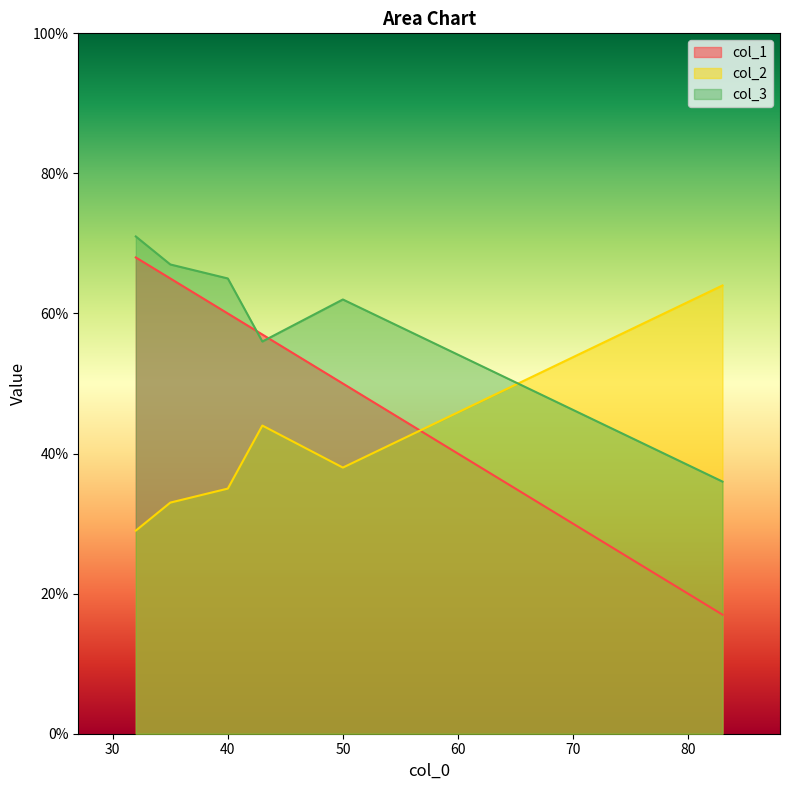

What is the difference between the col_3 values at 32 and 35?

4